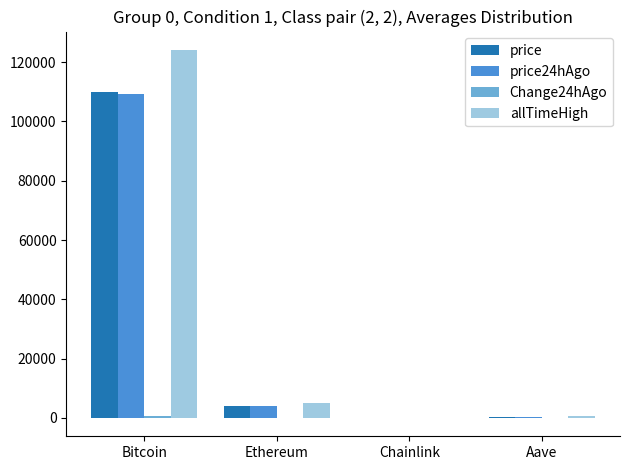

At which category is the sum across all series the highest?

Bitcoin